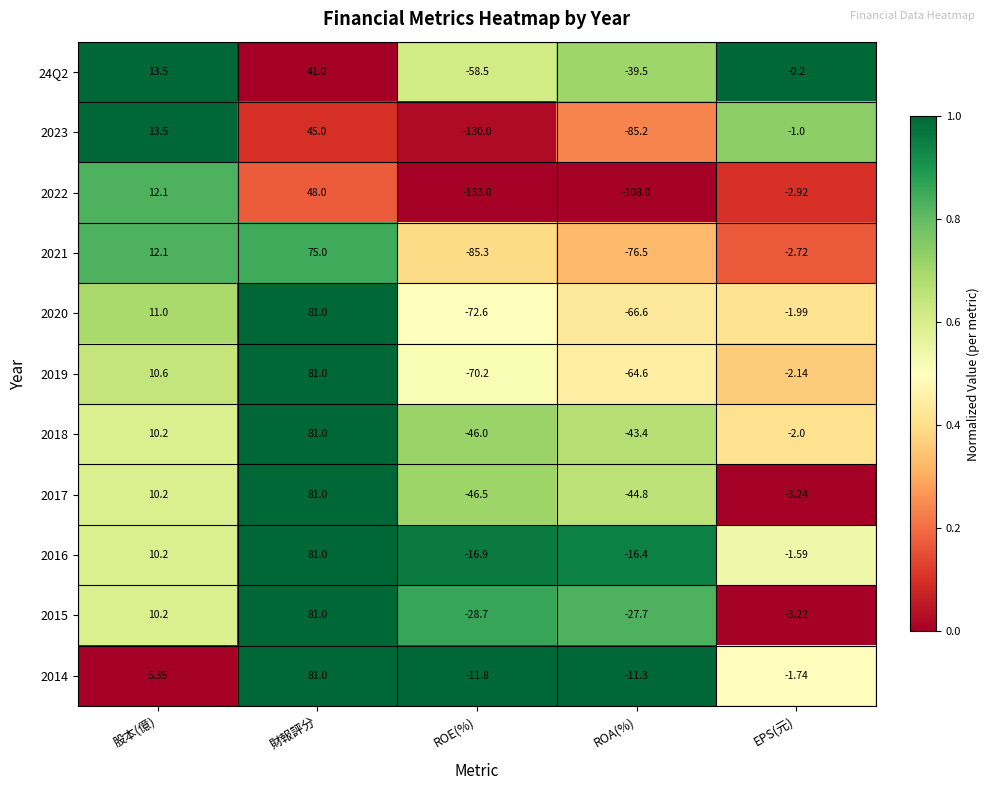

At which category is the sum across all series the highest?

財報評分